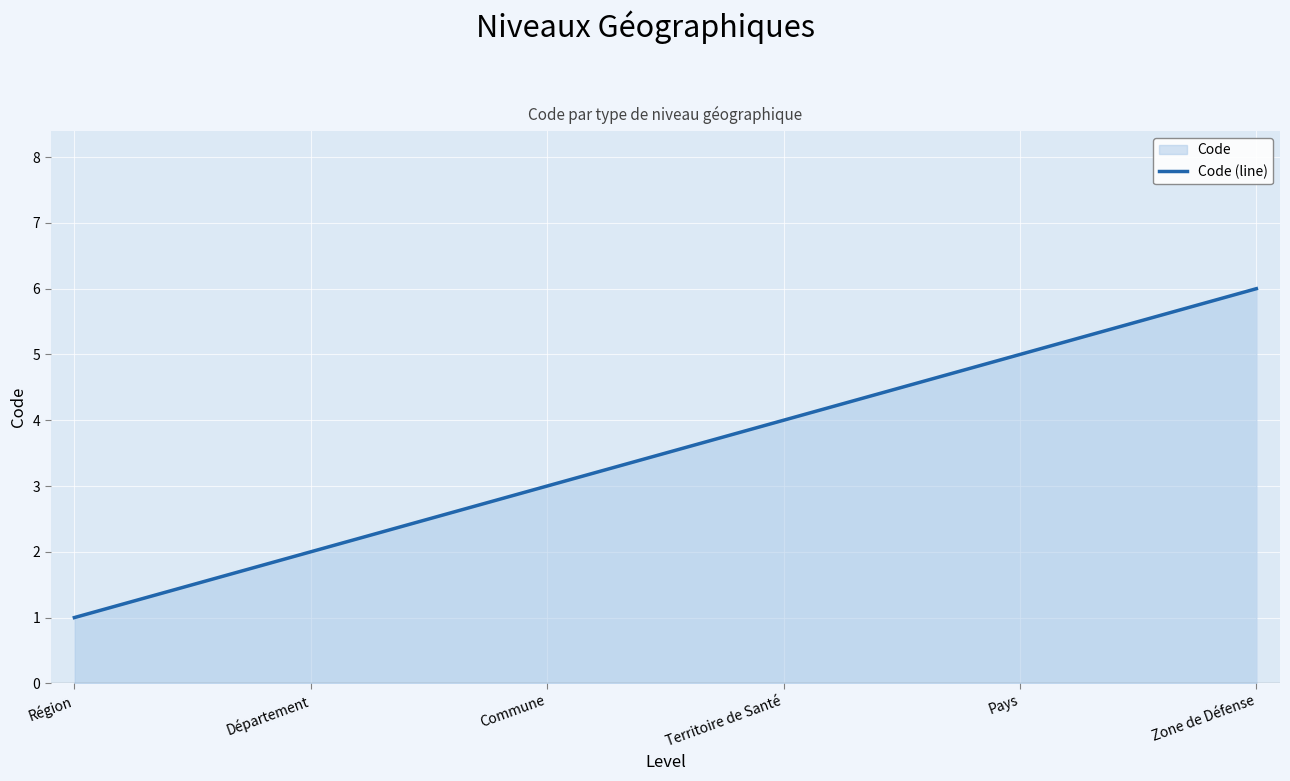

What is the label of the 6th point from the left?

Zone de Défense